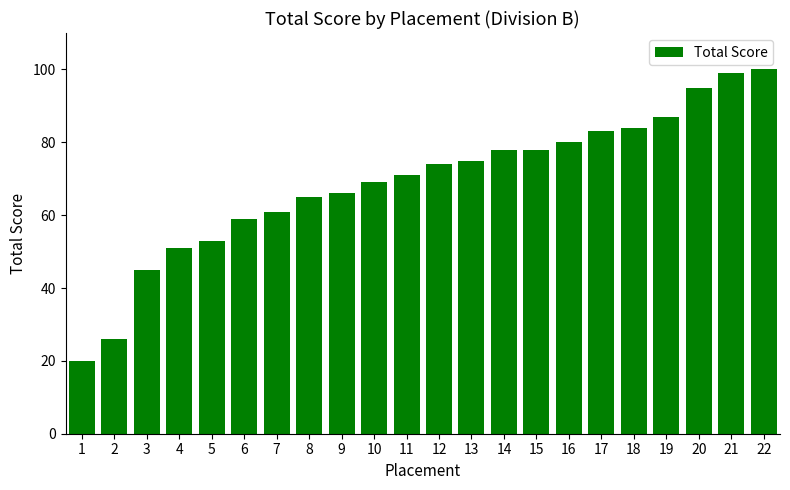

The value at 6 is 103. True or false?

False